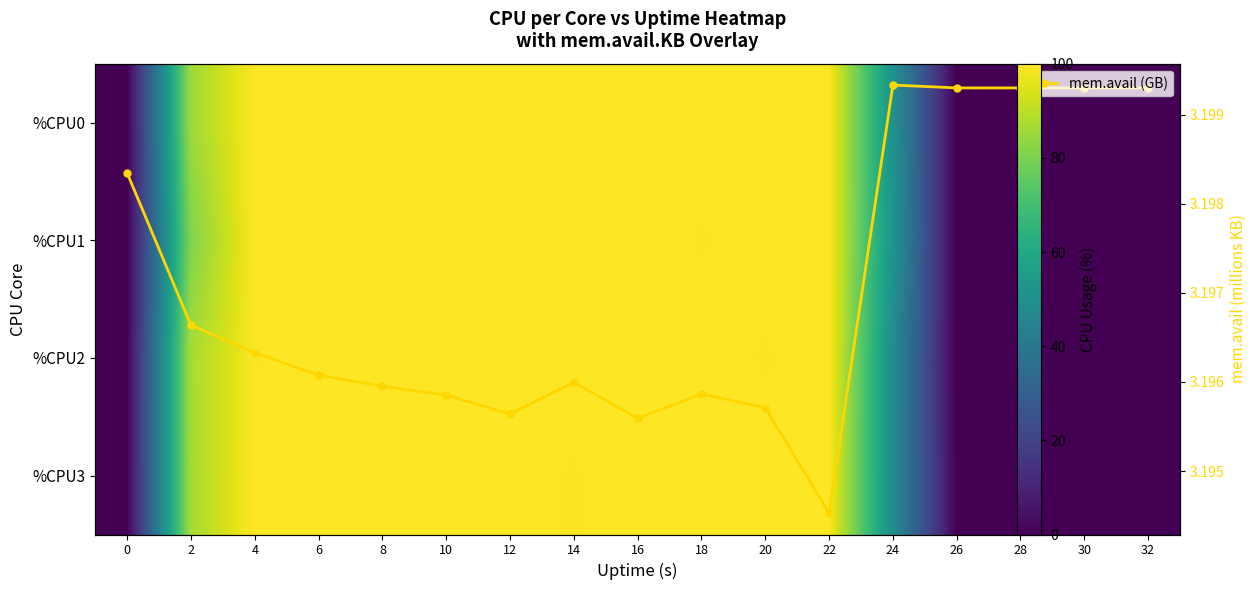

At which label does %CPU2 first exceed 99?

4